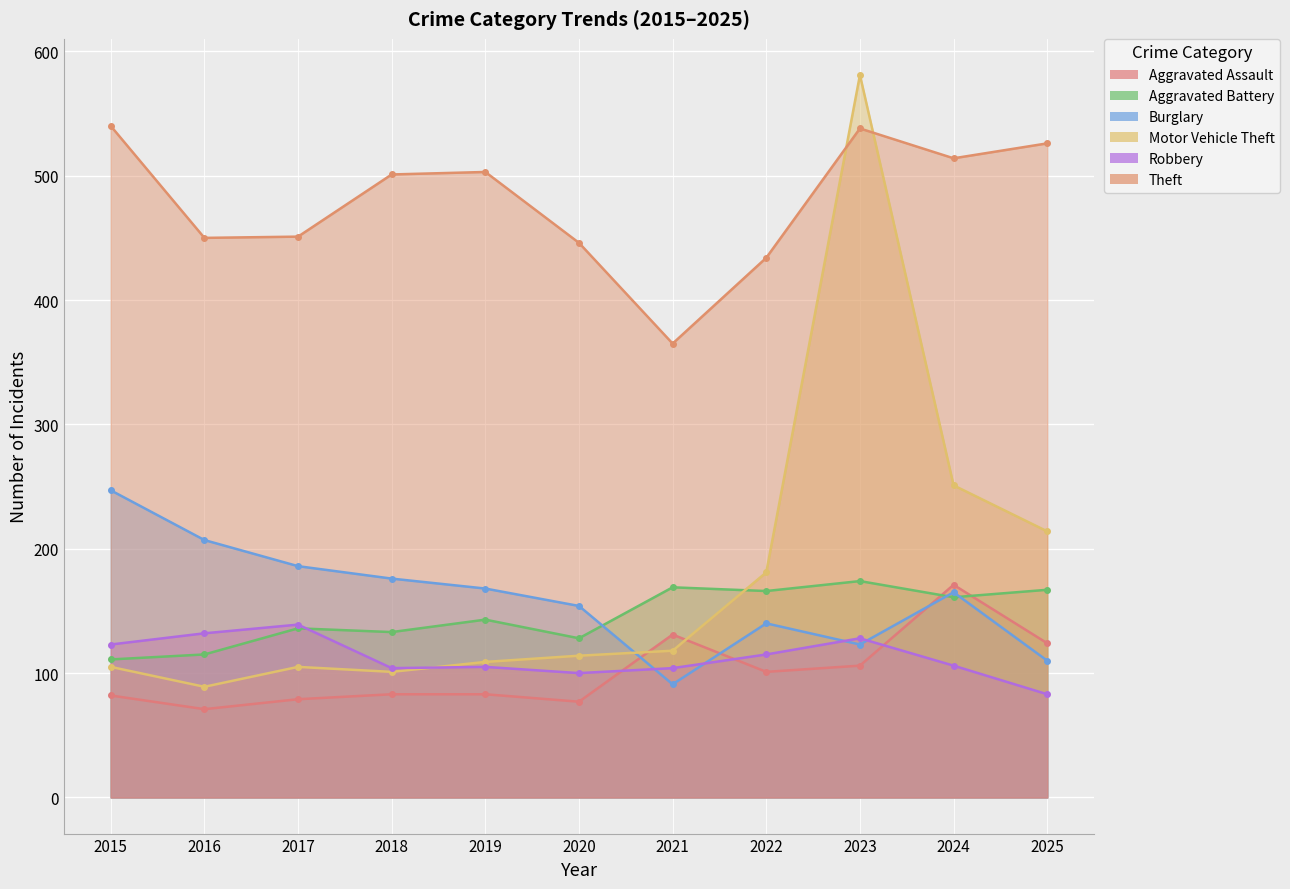

Between which two adjacent categories do Theft and Motor Vehicle Theft first intersect?

2022 and 2023